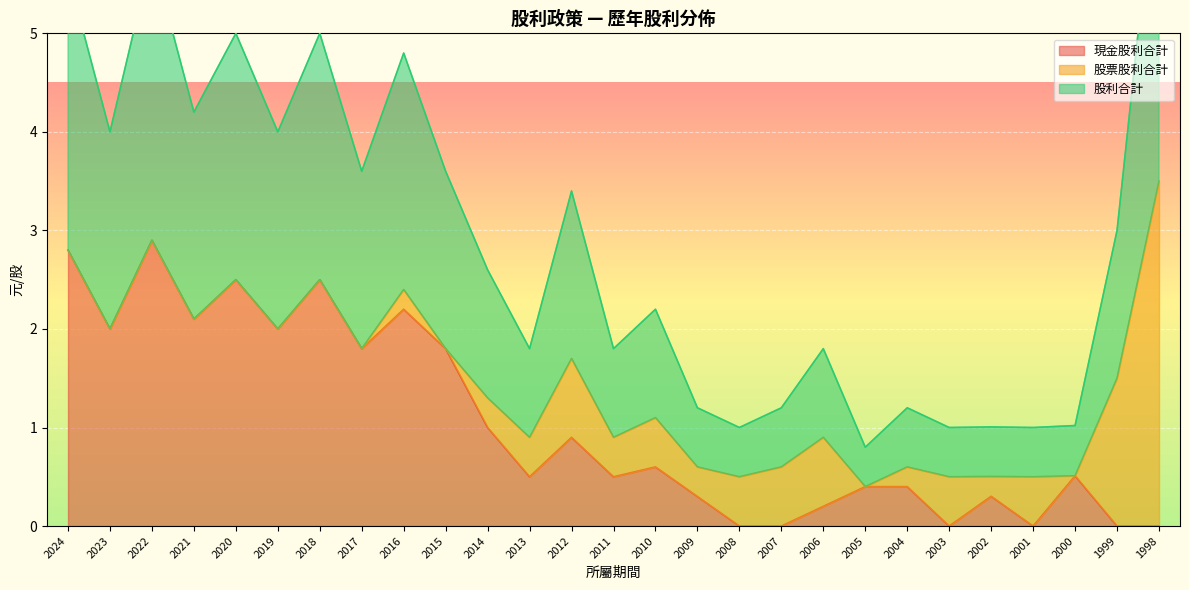

At which label does 現金股利合計 reach its peak?

2022